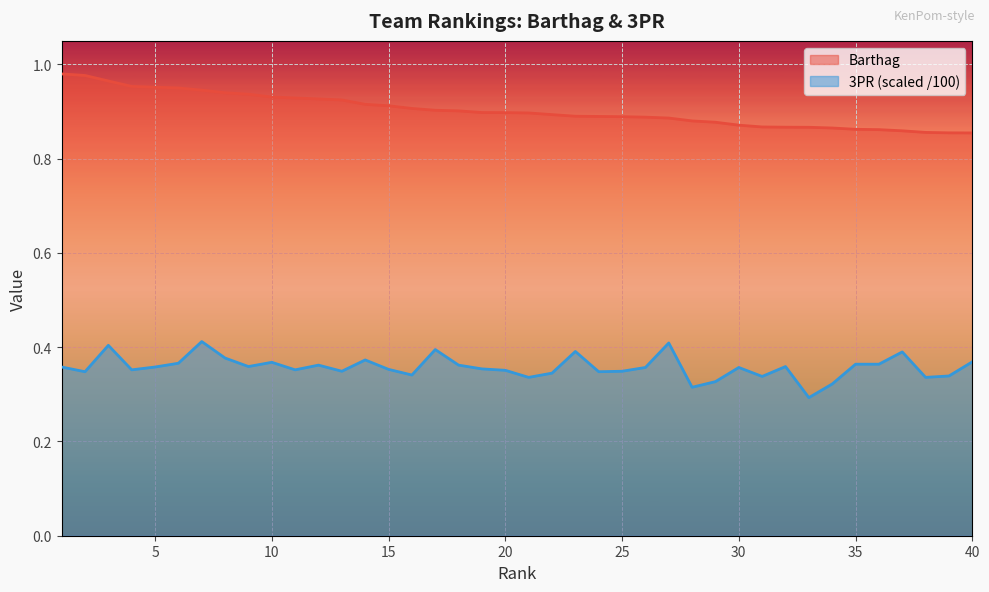

Which category has the lowest value in the 3PR series?

33